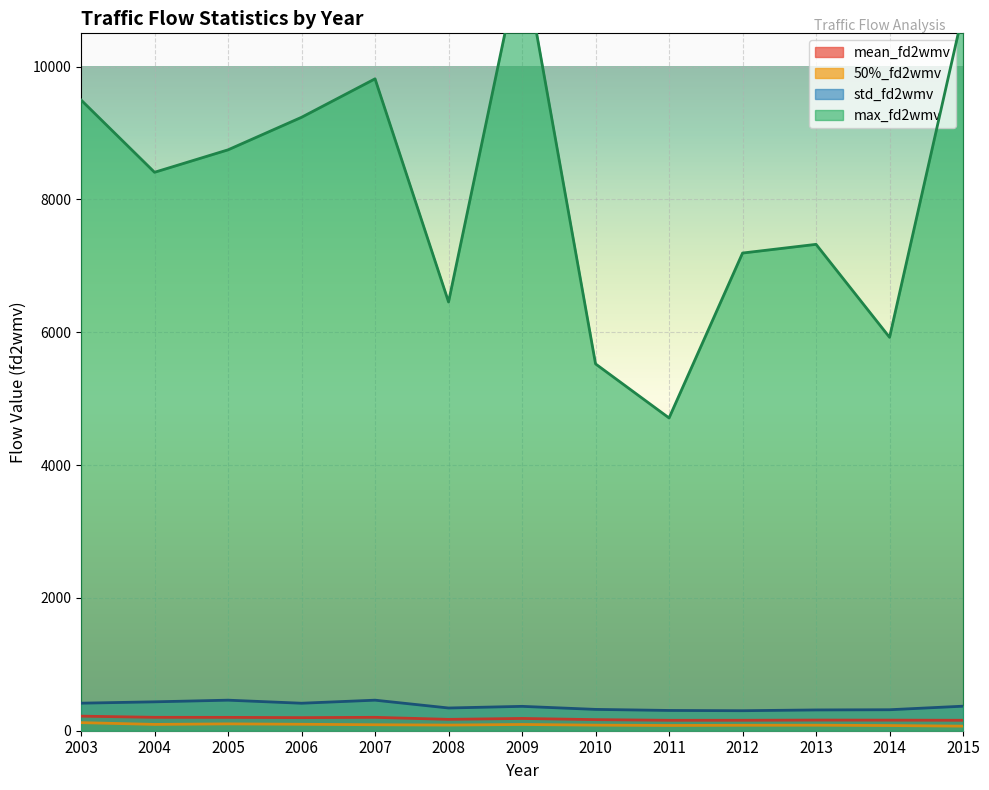

What is the value of the mean_fd2wmv point at the 5th from the left?

201.6